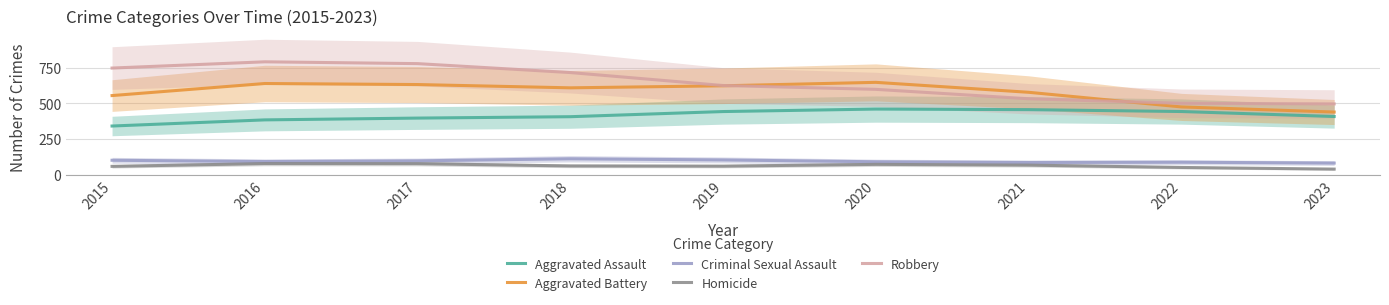

How many series are shown in this chart?

5